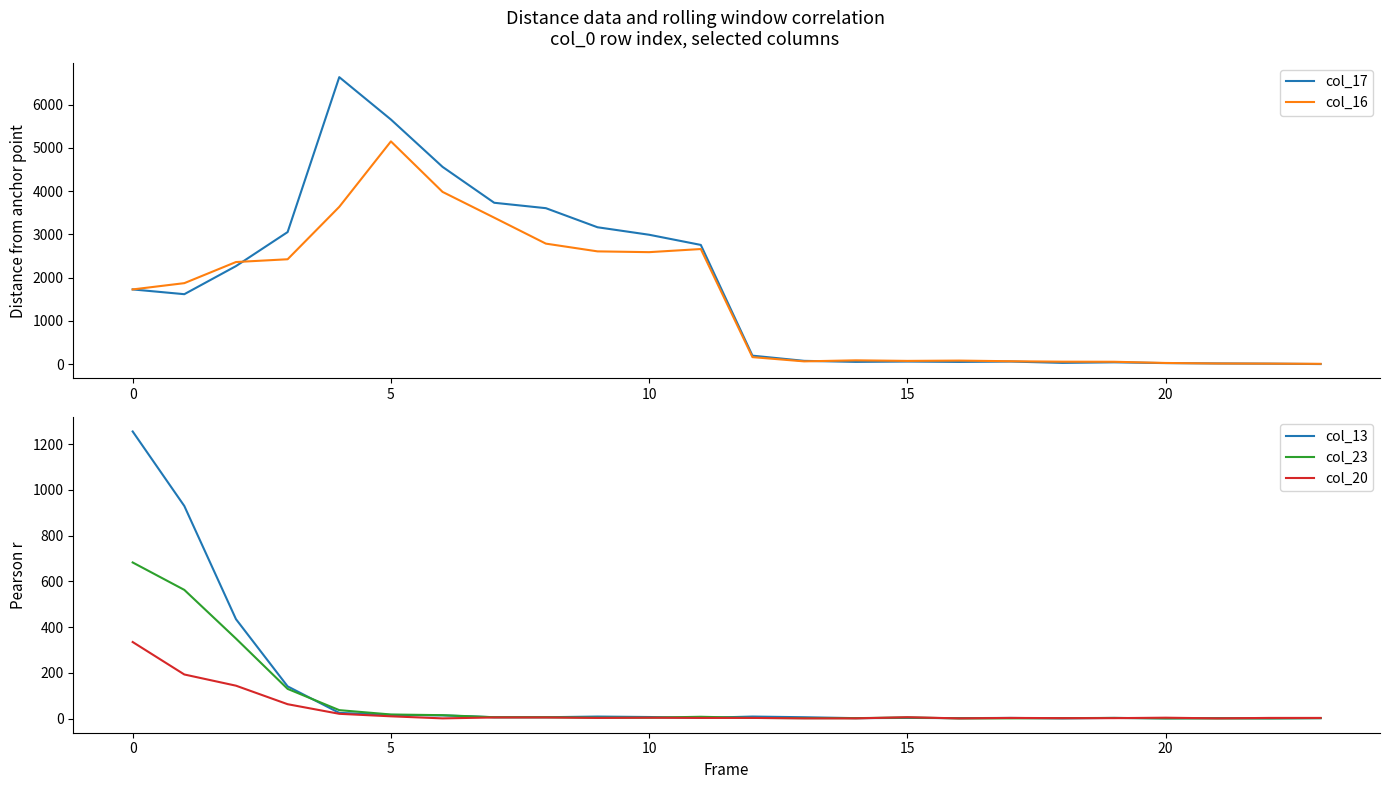

What is the average value of the col_23 series?

77